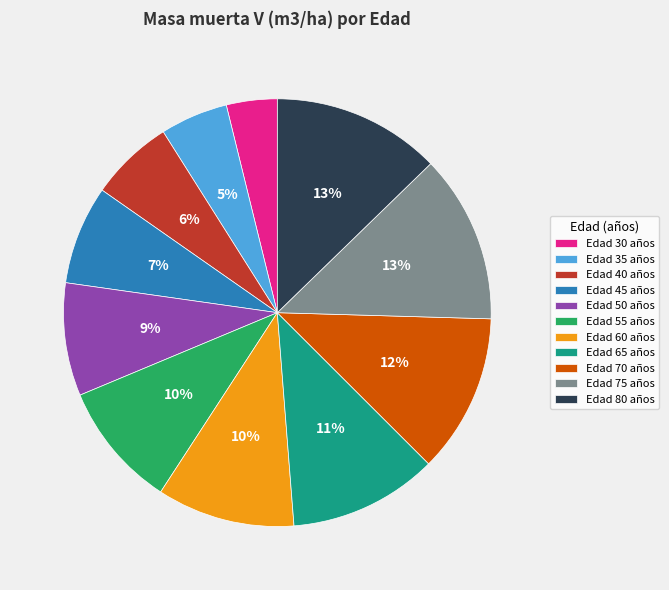

To the nearest percent, what is the average slice percentage?

9%